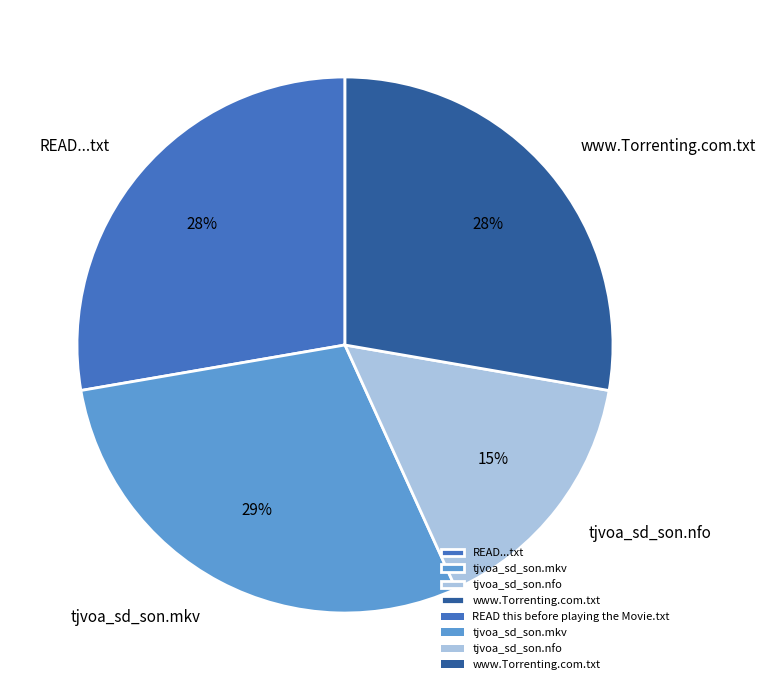

Is the sum of READ...txt and tjvoa_sd_son.mkv greater than half?

Yes